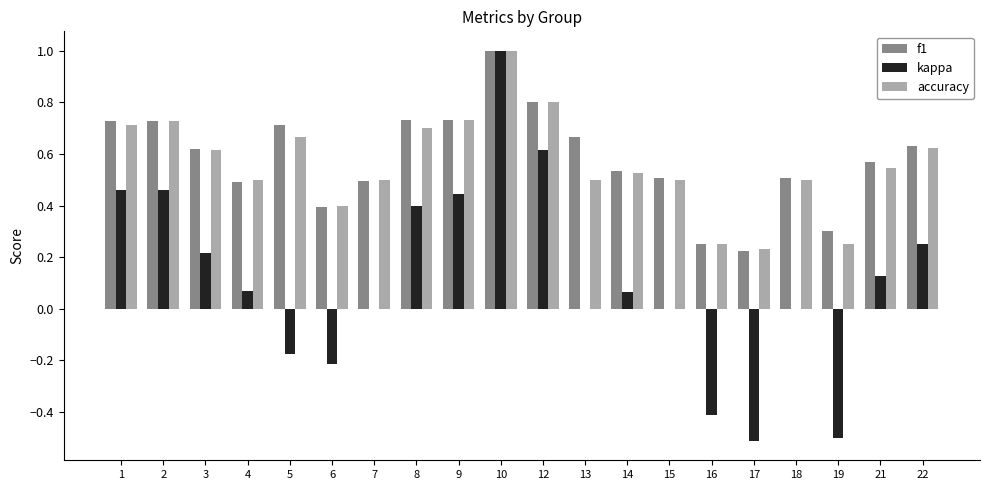

What is the highest value of the f1 series?

1.0